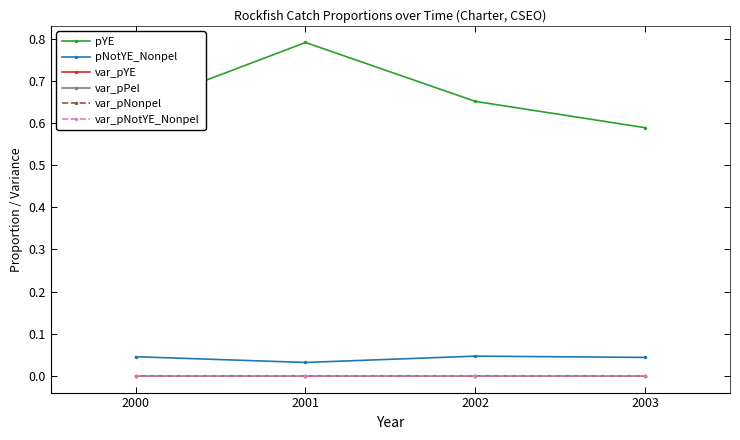

Is this an area chart (filled region under the line)?

No